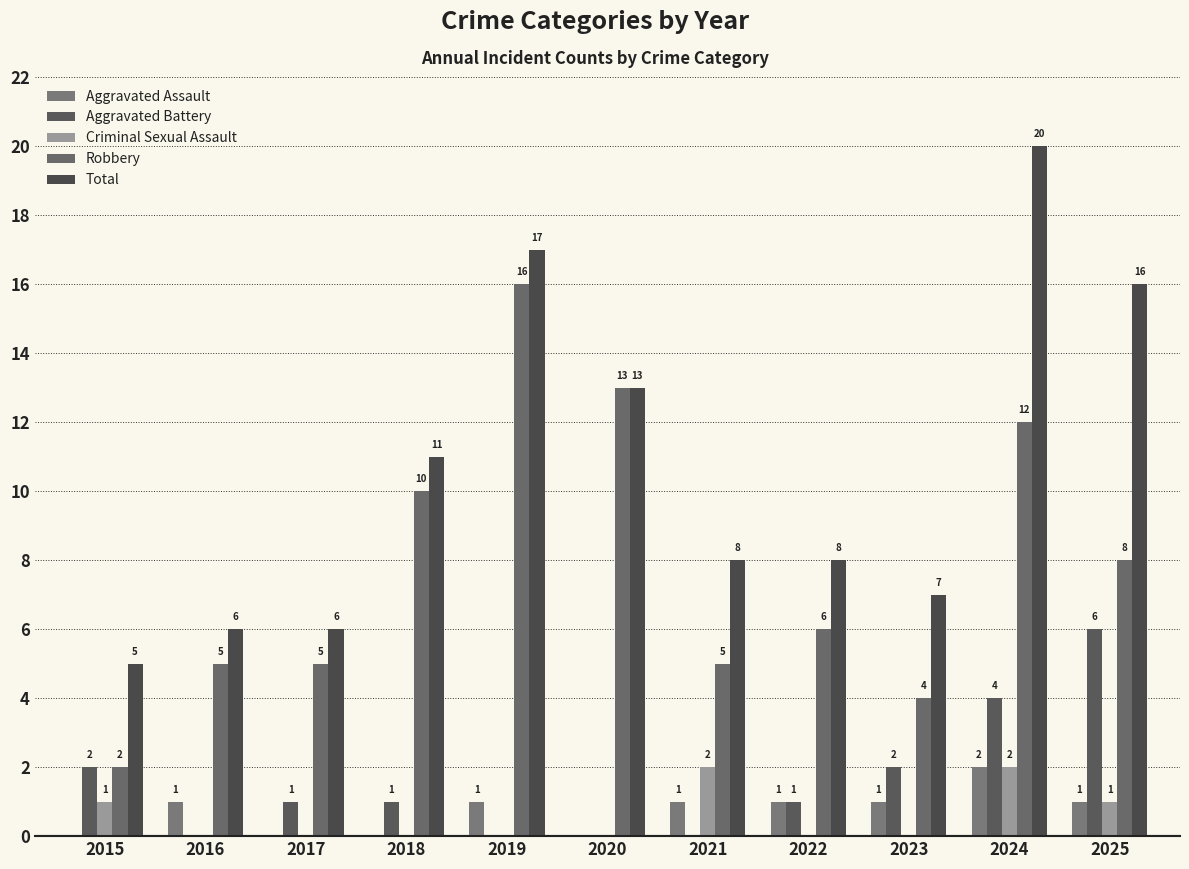

What is the spread (max minus min) of values at 2019?

17